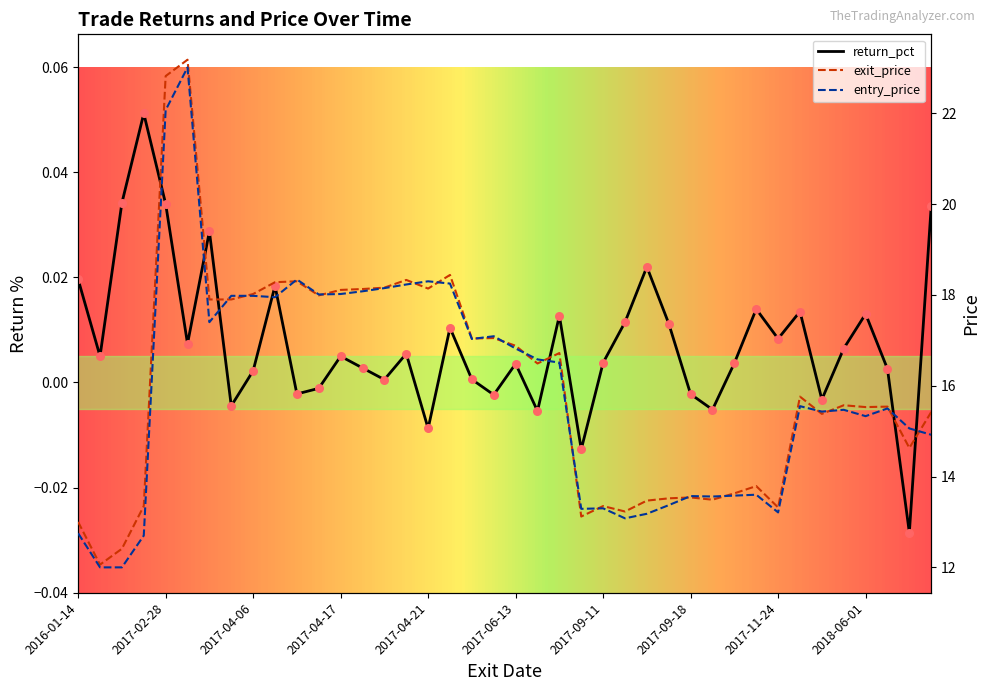

What are all the series names shown in the legend?

return_pct, exit_price, entry_price